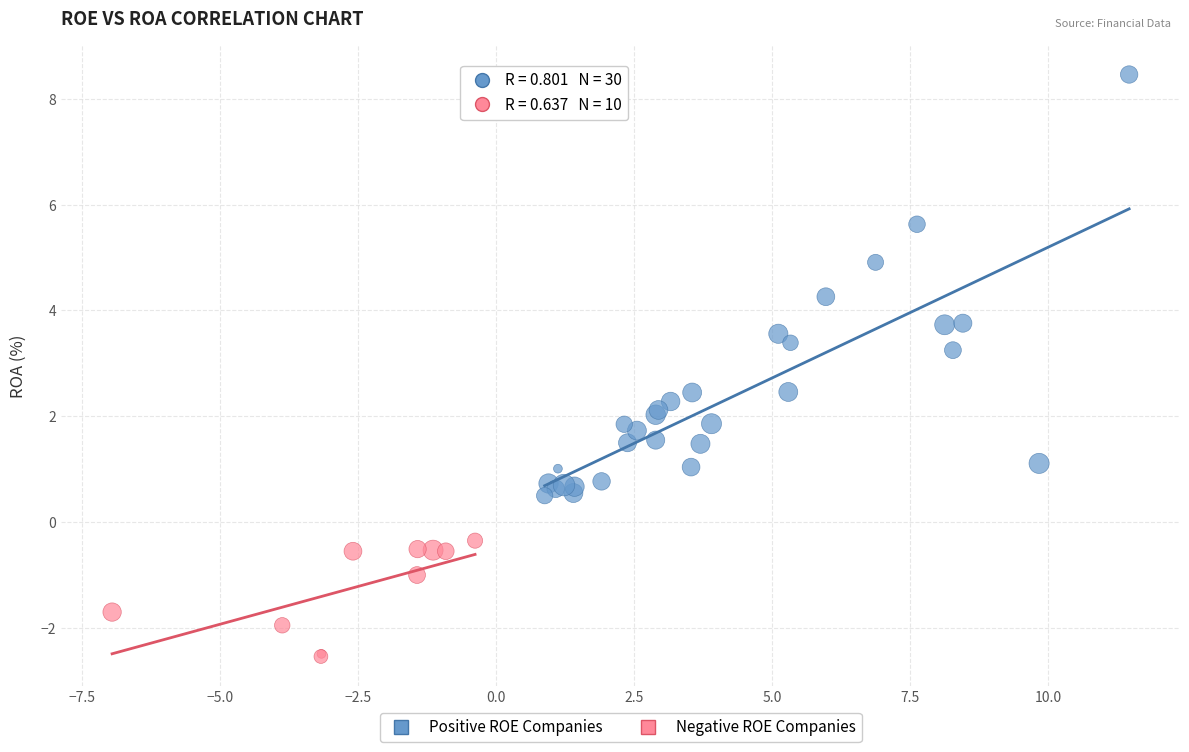

What are all the series names shown in the legend?

Positive ROE Companies, Negative ROE Companies